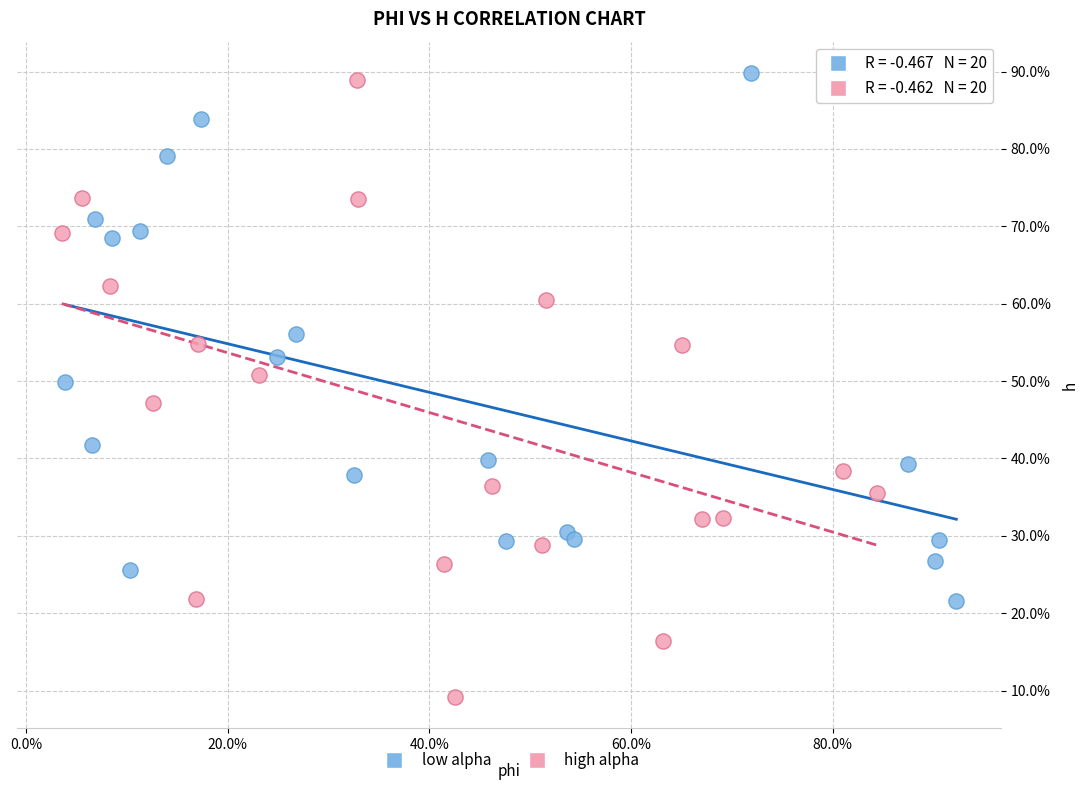

What are all the series names shown in the legend?

low alpha, high alpha